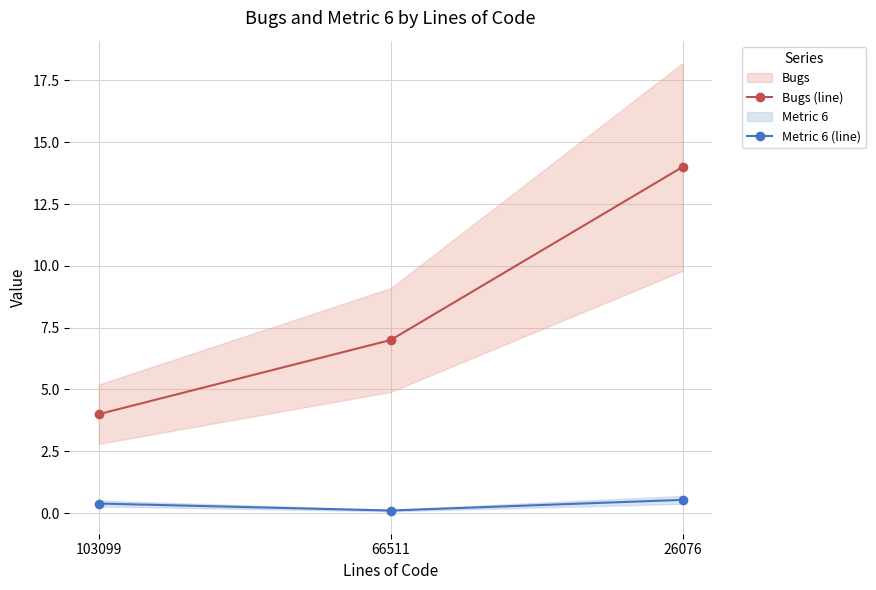

What are all the series names shown in the legend?

Bugs (line), Metric 6 (line)